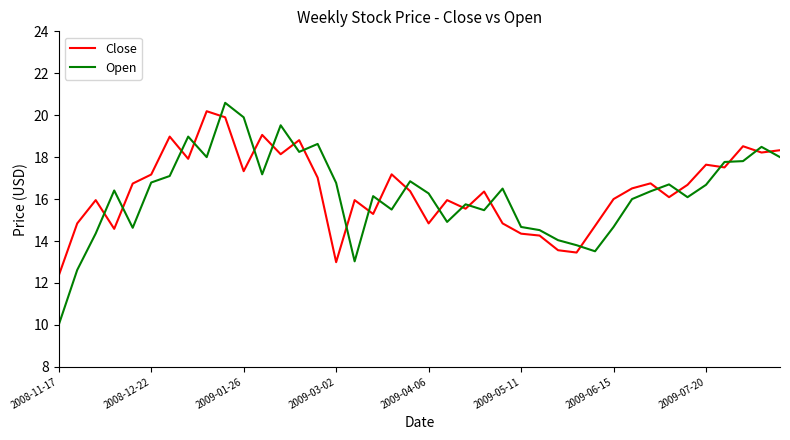

What are all the series names shown in the legend?

Close, Open